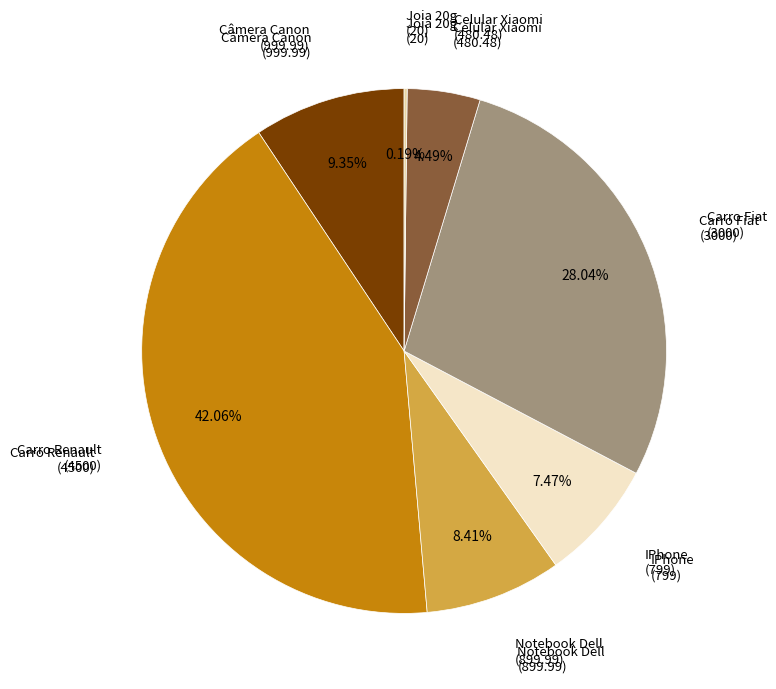

Is there a majority slice in this chart?

No